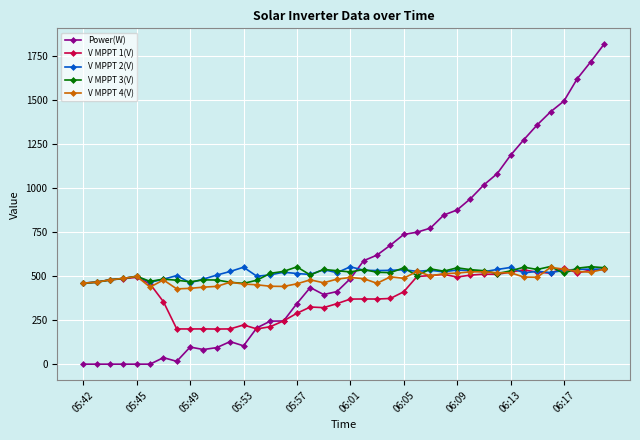

True or false: V MPPT 3(V) has more than 2 interior local peaks.

True